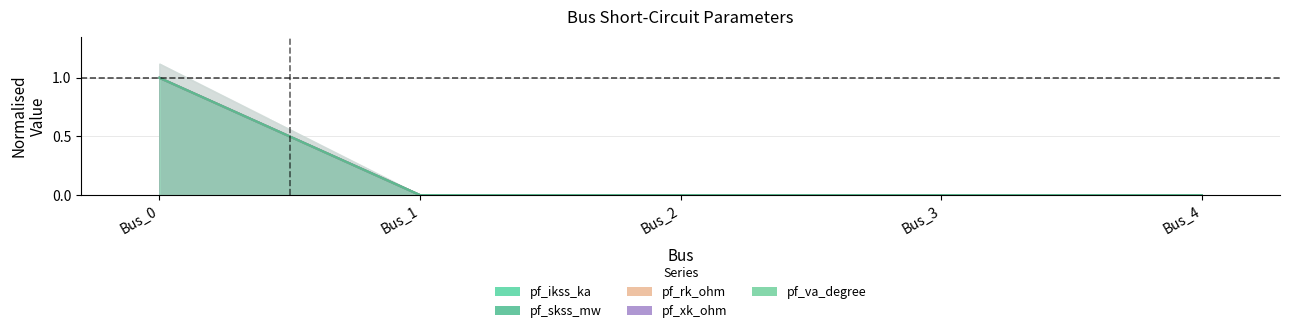

True or false: pf_skss_mw has a value of -1 at Bus_3.

False